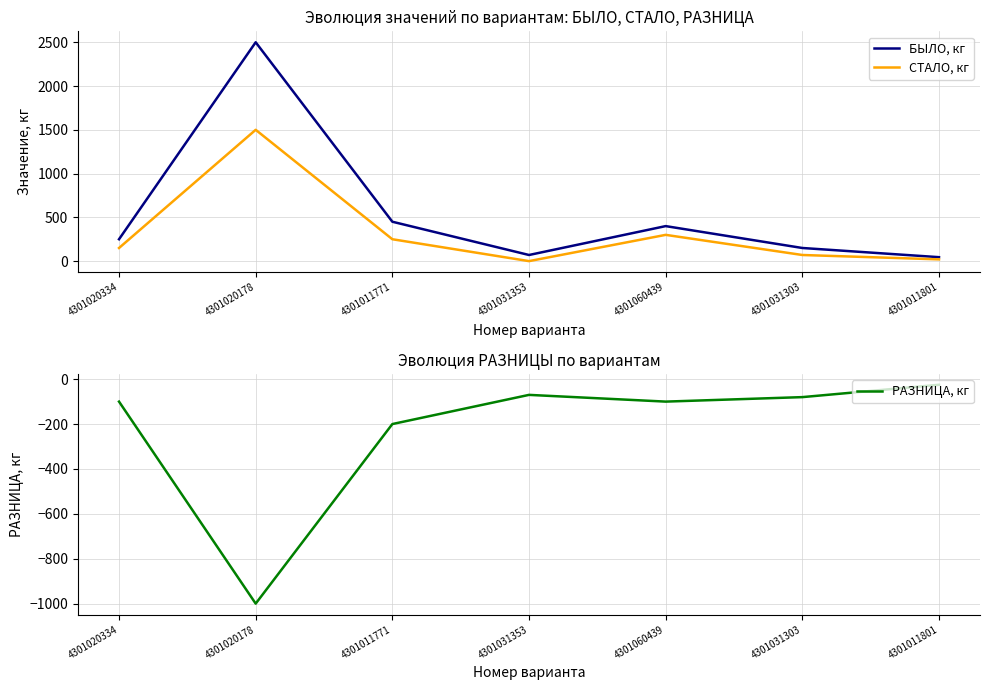

What is the label of the 1st point from the left?

4301020334